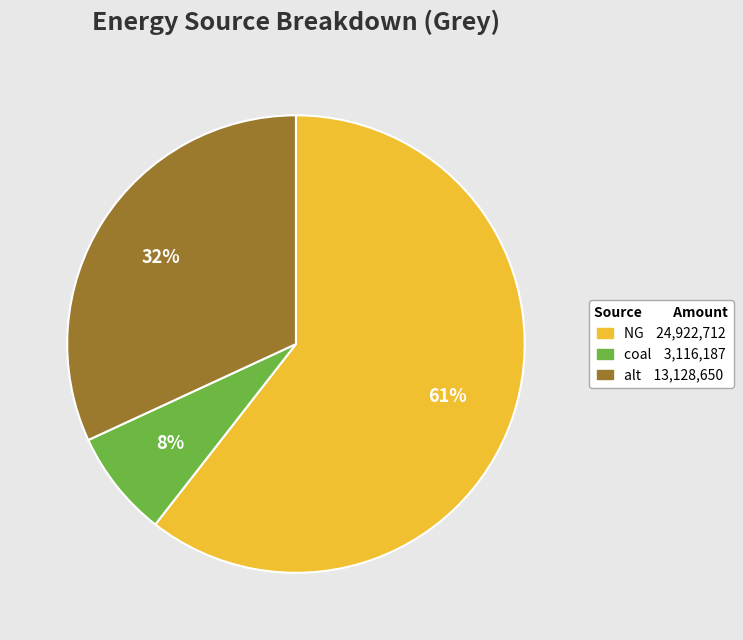

To the nearest percent, what is the average slice percentage?

33%